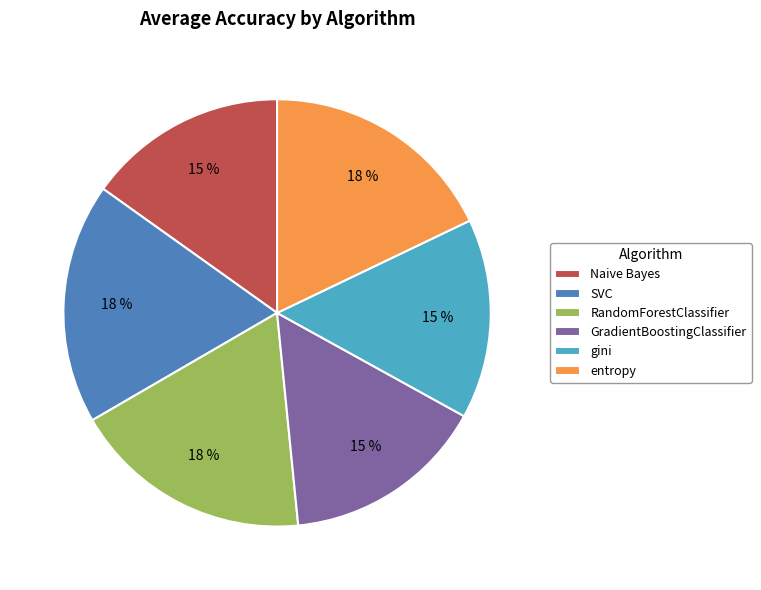

Approximately how many times larger is the value at SVC compared to GradientBoostingClassifier?

1.2